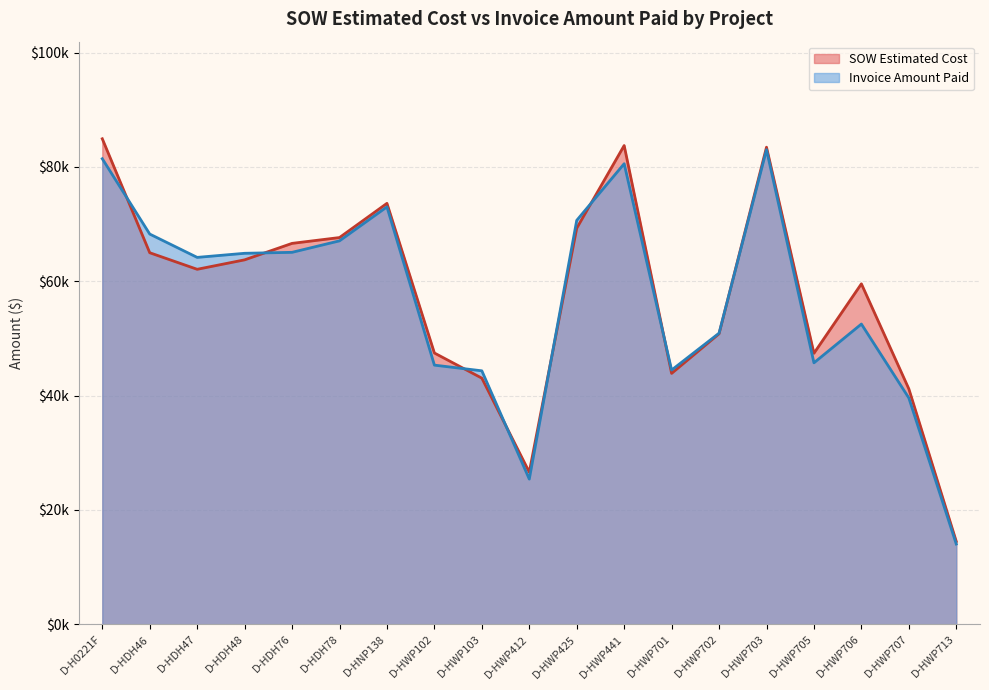

What is the difference between the maximum and minimum values in the Invoice Amount Paid series?

68991.0